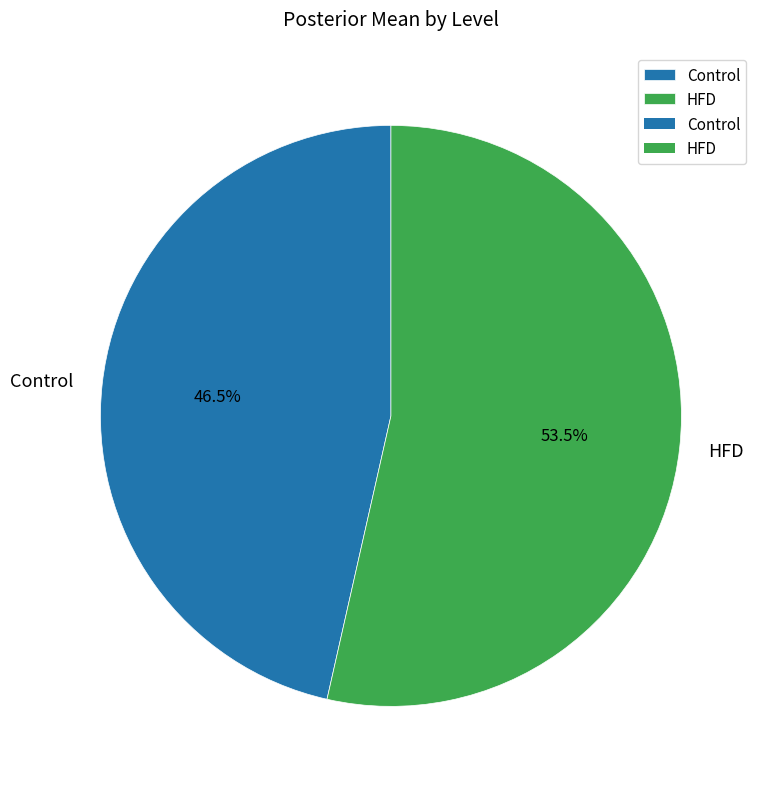

To the nearest percent, what is the difference between the largest and smallest slice percentages?

7%